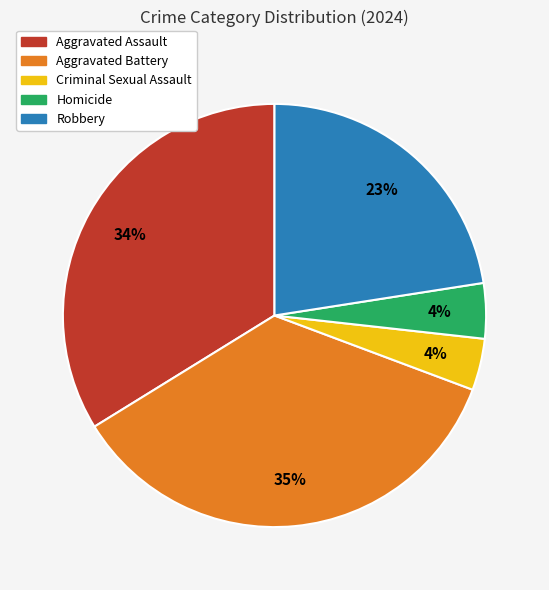

What is the largest slice in the pie chart?

Aggravated Battery